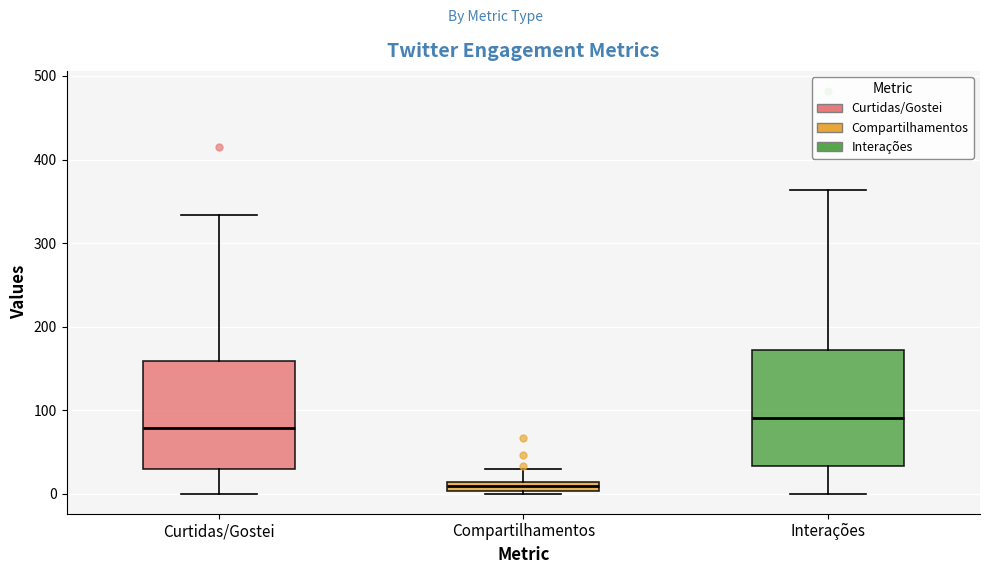

Where does the upper whisker of the box for Interações end on the y-axis? The values are not printed on the chart, so give them approximately, as read against the axis.

360